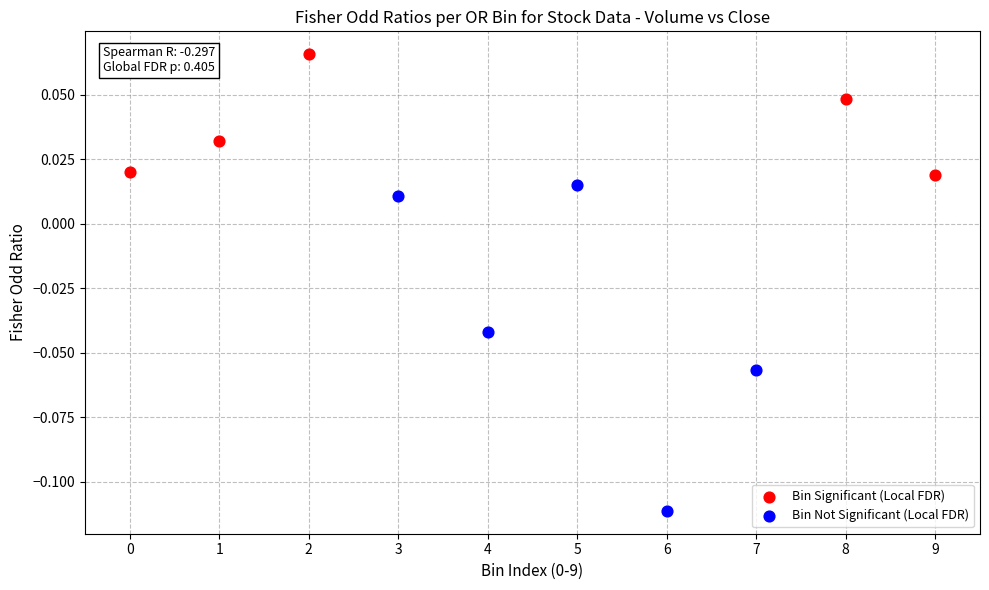

Which series has the largest Y range (max minus min)?

Bin Not Significant (Local FDR)